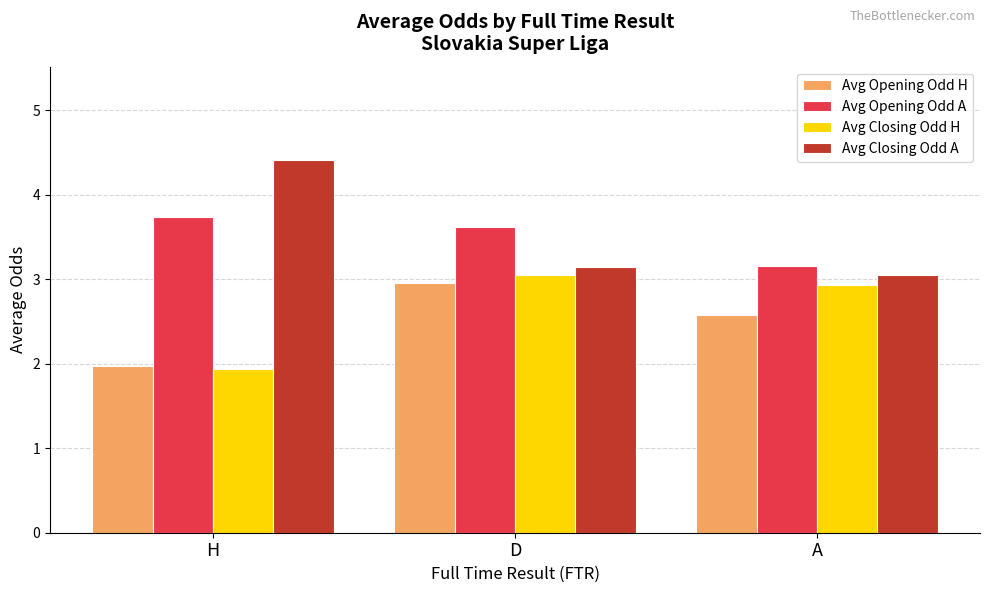

At which label does Avg Opening Odd H reach its peak?

D